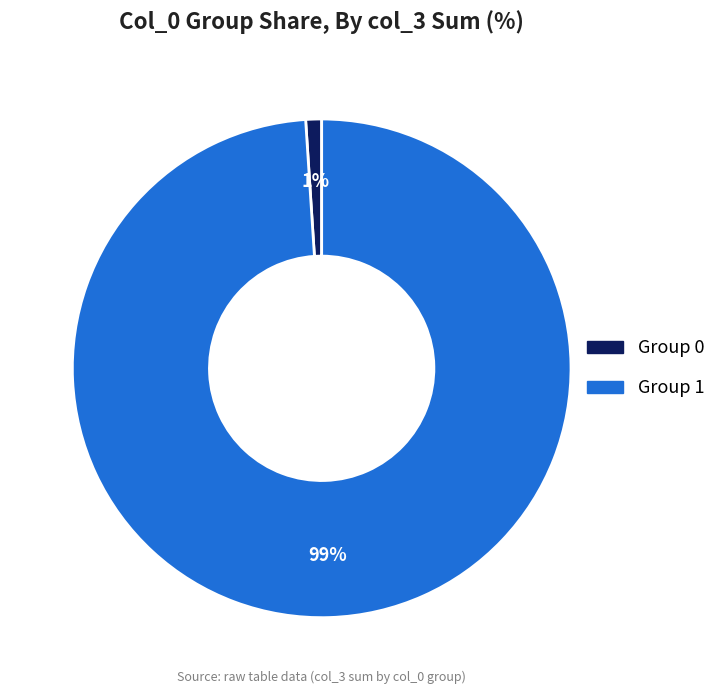

To the nearest percent, what is the average slice percentage?

50%